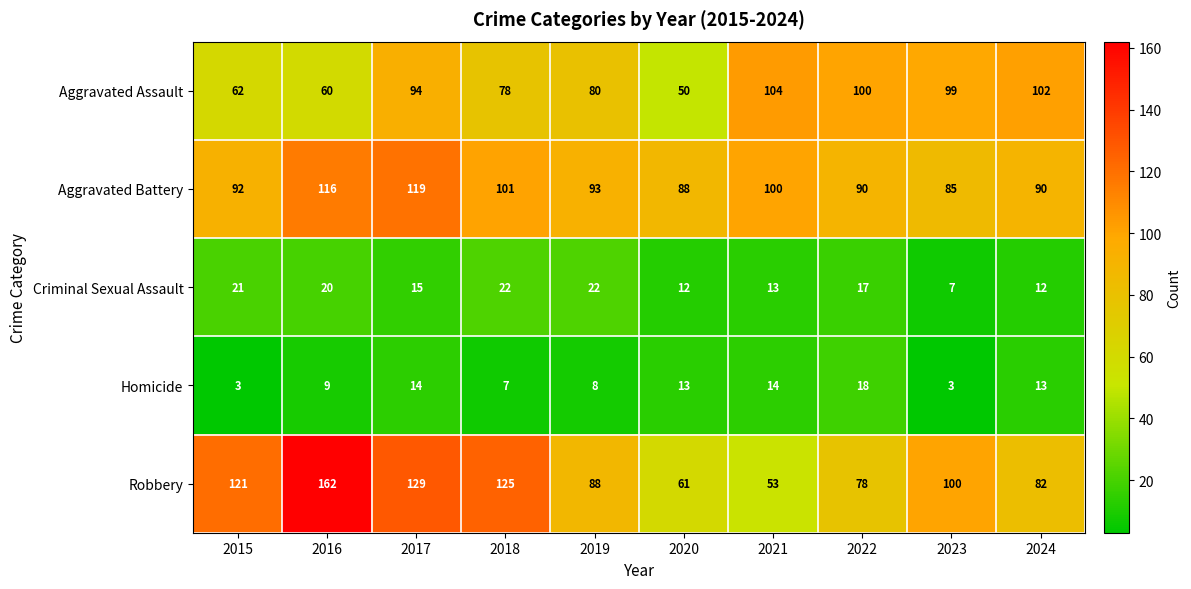

At how many categories does at least one series exceed 159?

1